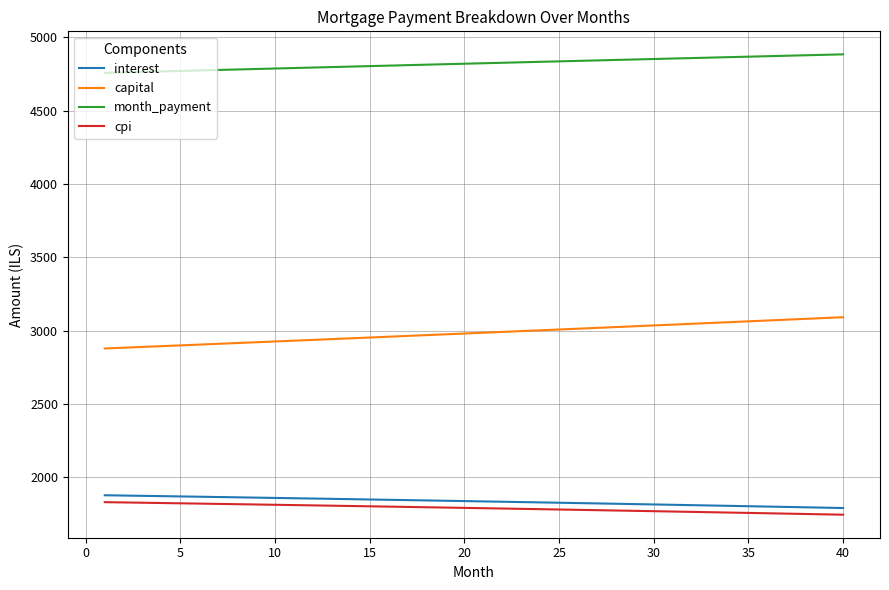

Which series has the widest spread of values?

capital